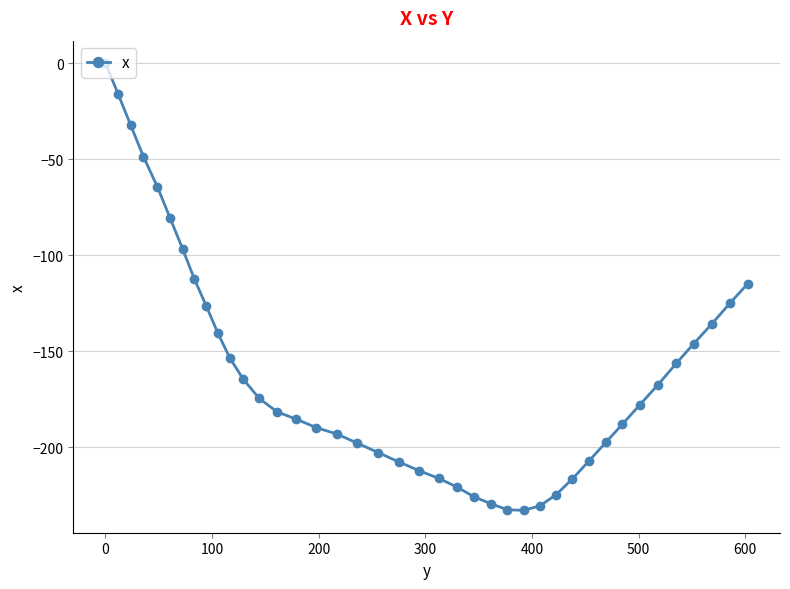

What is the sum of all values?

-6431.5